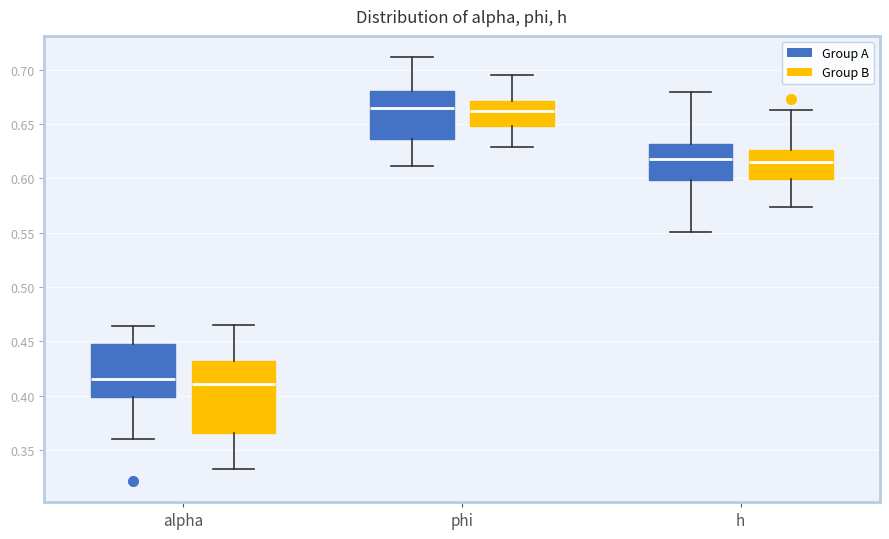

Reading left to right, transcribe this box plot: for each box, give where its median line is, the range the box spans, and where its two whiskers end, as read against the y-axis. The values are not printed on the chart, so give them approximately, as read against the axis.

alpha (Group A): median 0.415, box 0.400 to 0.450, whiskers 0.360 to 0.465
alpha (Group B): median 0.410, box 0.365 to 0.430, whiskers 0.335 to 0.465
phi (Group A): median 0.665, box 0.635 to 0.680, whiskers 0.610 to 0.710
phi (Group B): median 0.660, box 0.650 to 0.670, whiskers 0.630 to 0.695
h (Group A): median 0.620, box 0.600 to 0.630, whiskers 0.550 to 0.680
h (Group B): median 0.615, box 0.600 to 0.625, whiskers 0.575 to 0.665